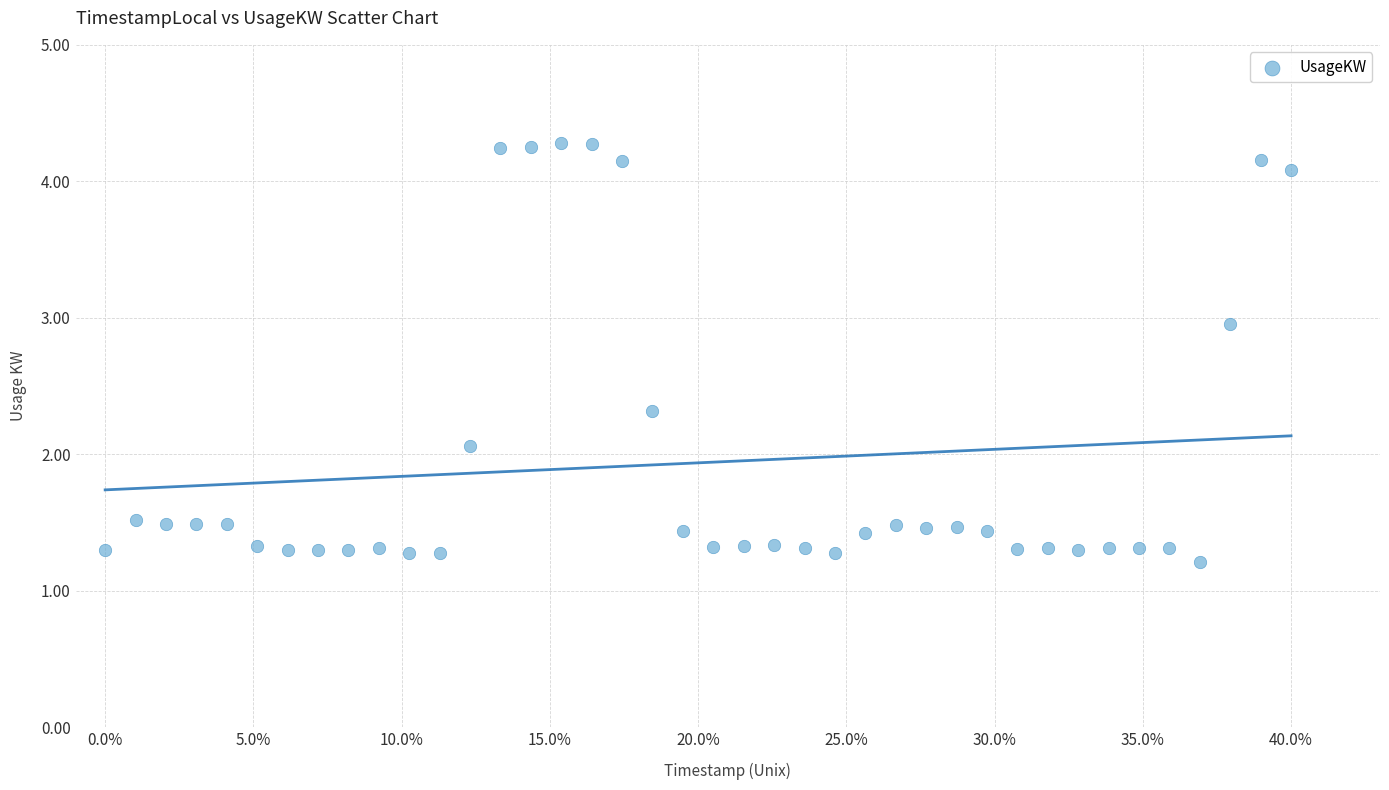

What is the range of Y values (max minus min)?

3.1